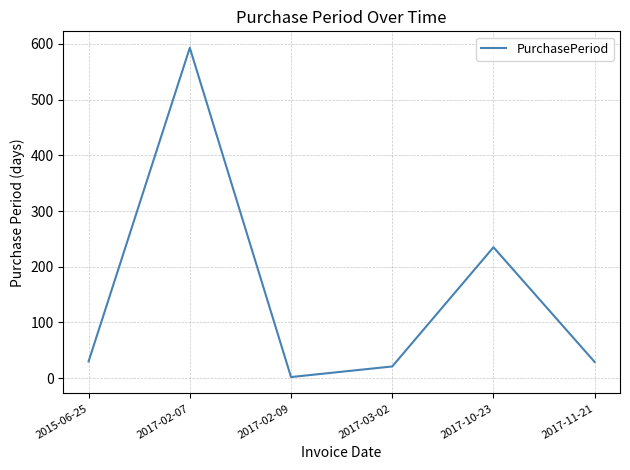

What is the greatest value displayed?

593